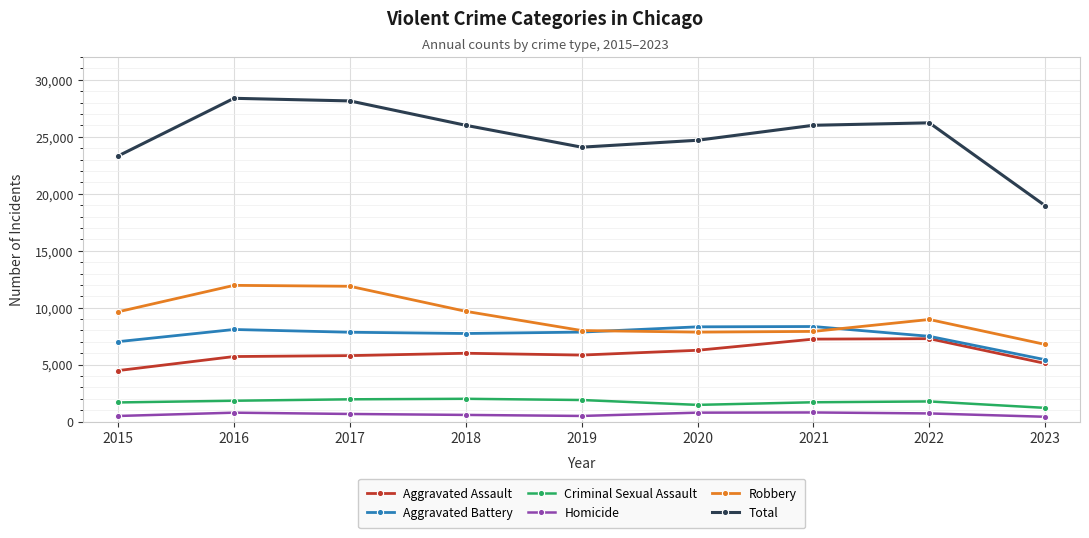

What is the sum of the Robbery values at 2020 and 2016?

19815